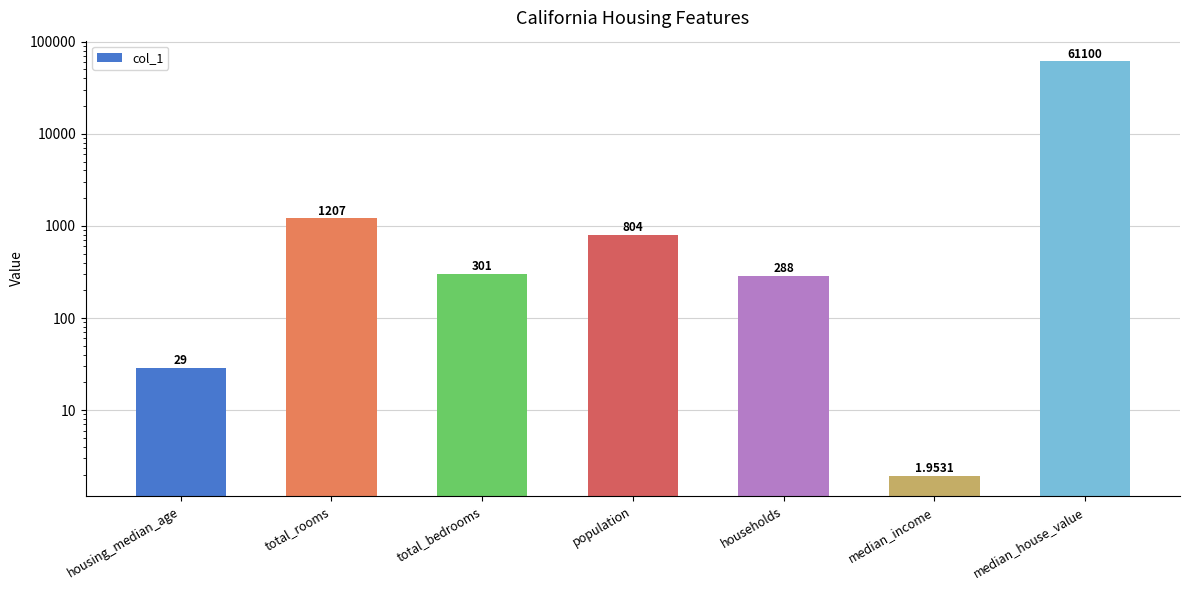

What is the value of the 2nd bar from the left?

1207.0